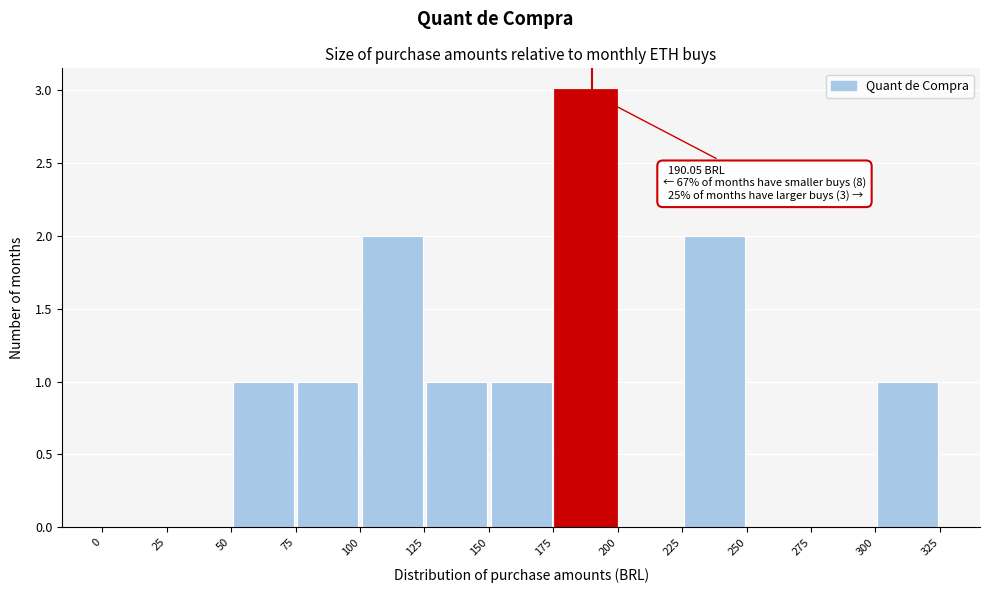

Over which range of the x-axis is the bar tallest?

175 to 200